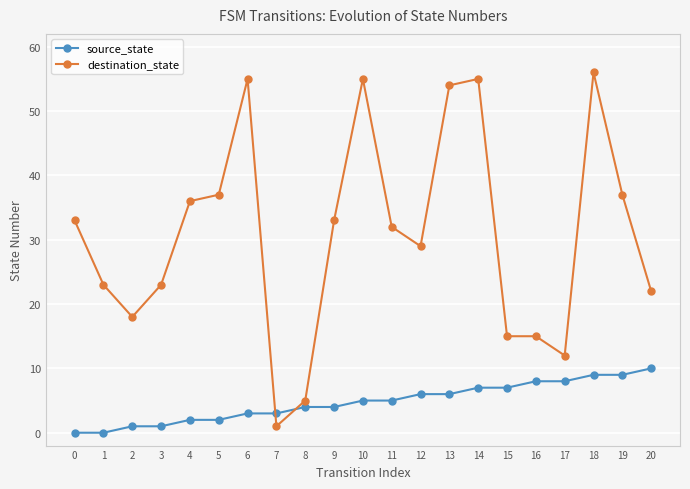

Does the chart display data point markers on the line(s)?

Yes